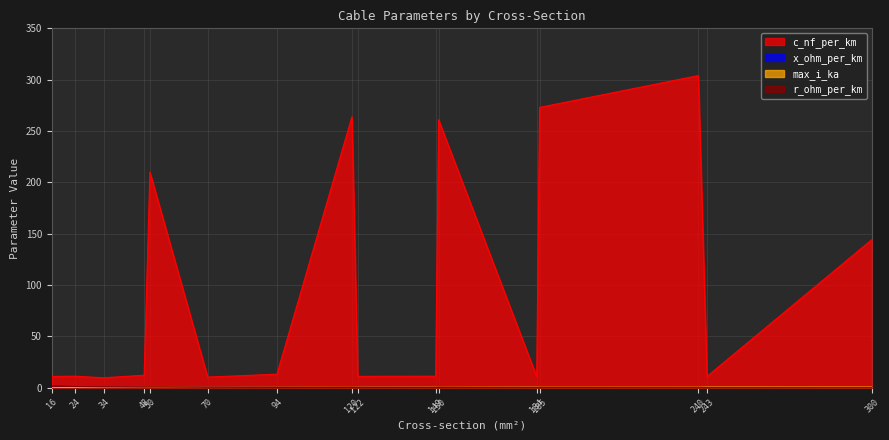

What is the value of the max_i_ka point at the 13th from the left?

0.4